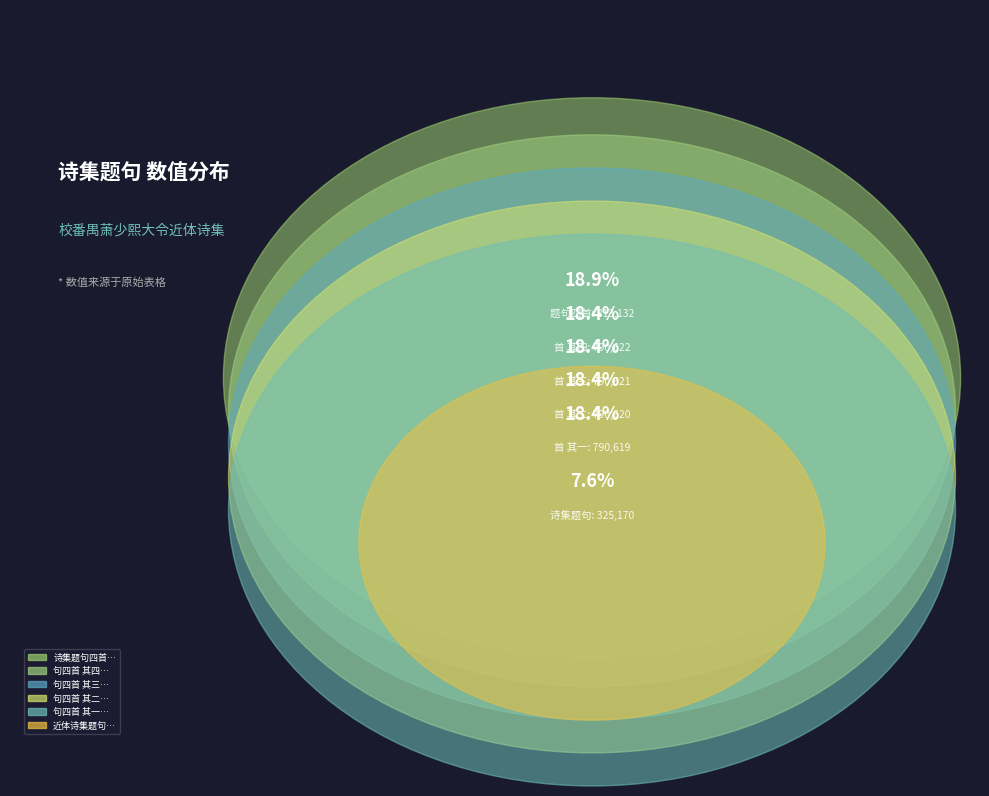

To the nearest percent, what is the combined percentage of 校番禺萧少熙大令近体诗集题句 and 校番禺萧少熙大令近体诗集题句四首 其三?

26%